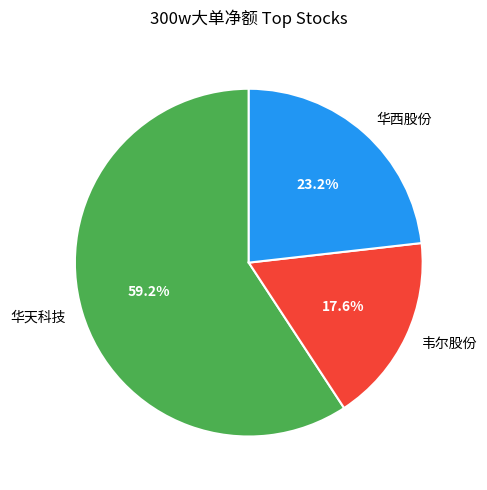

How much of the chart is everything except 韦尔股份?

82.4%